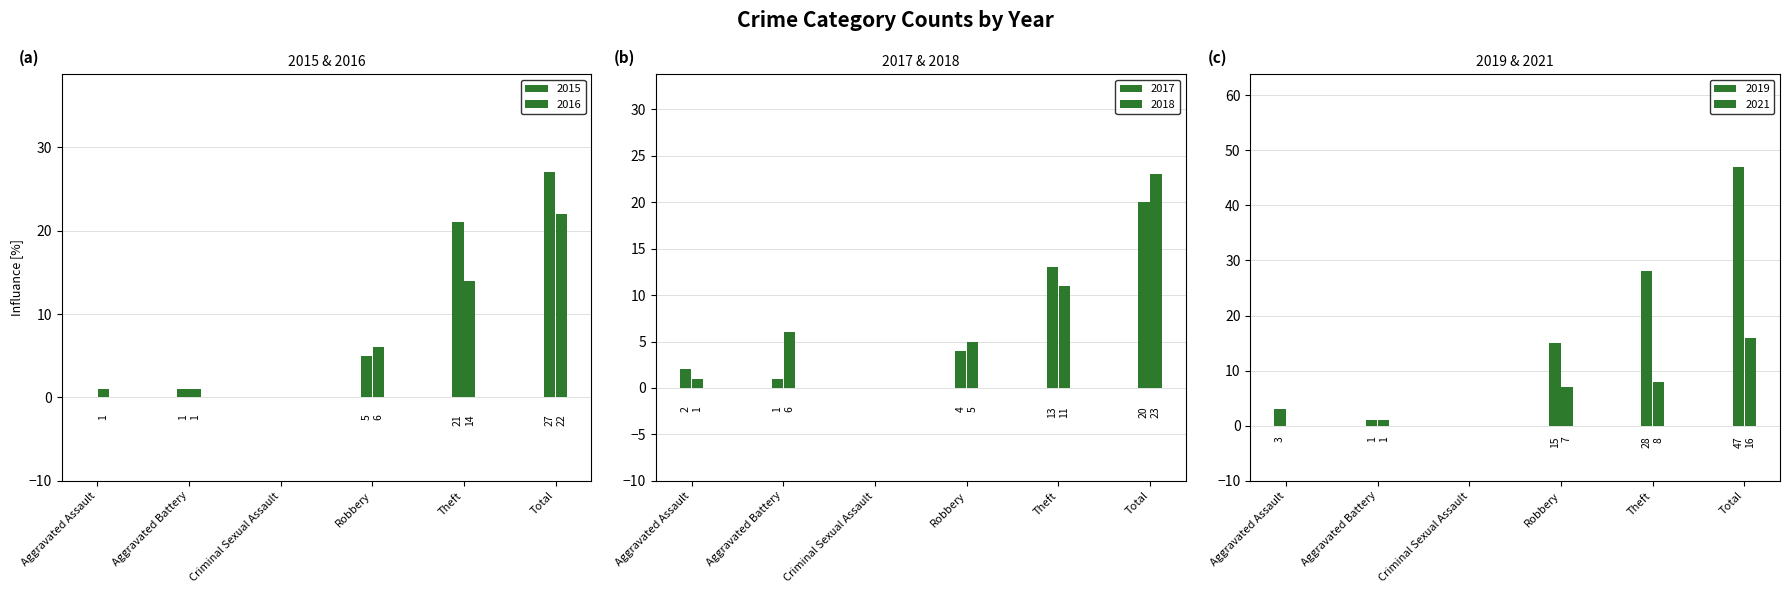

What is the greatest value displayed?

47